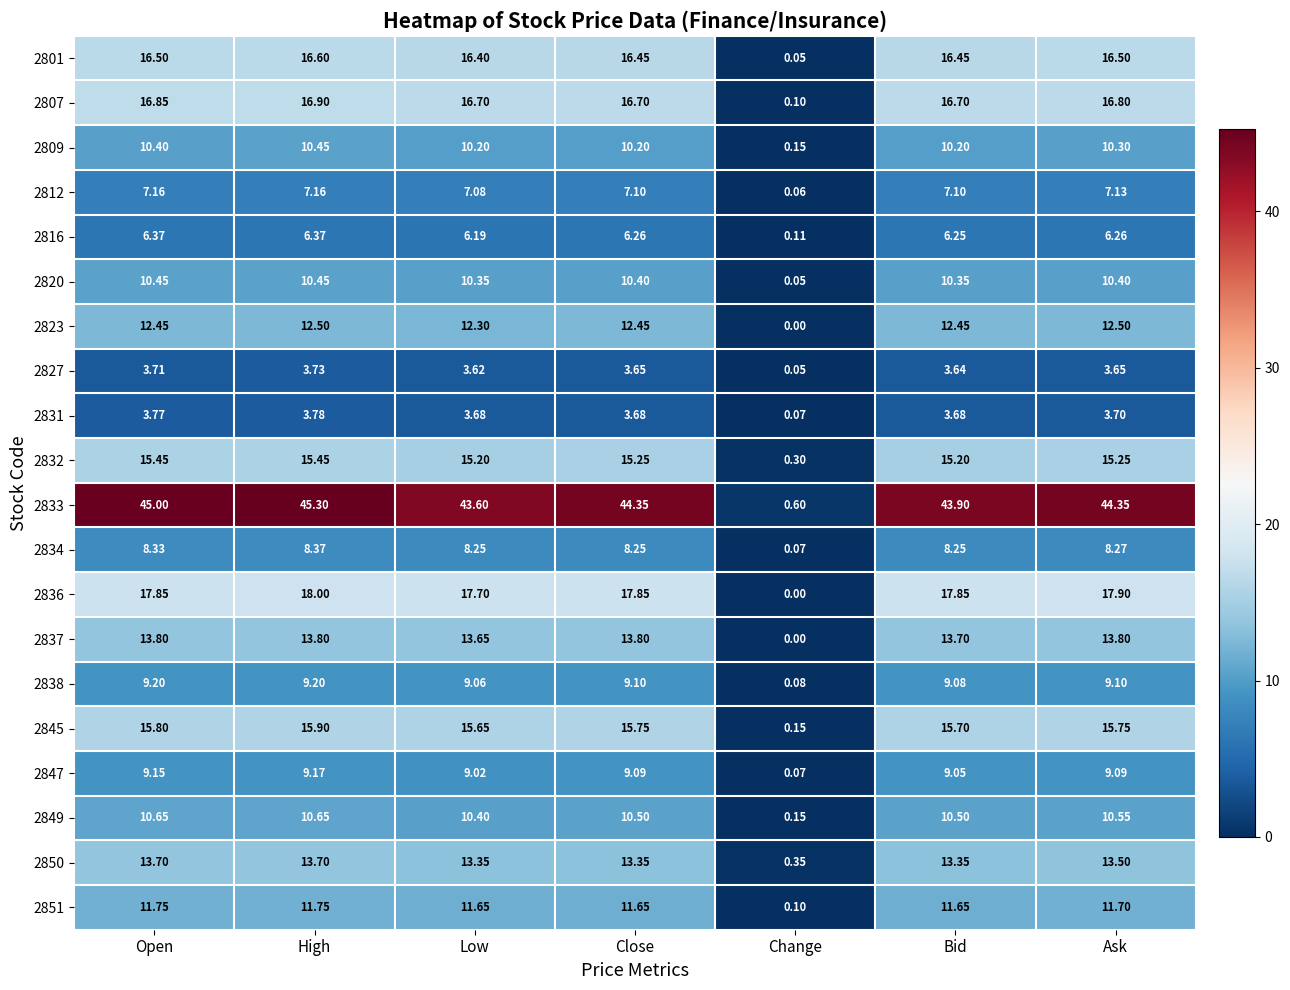

At which category is the sum across all series the highest?

High